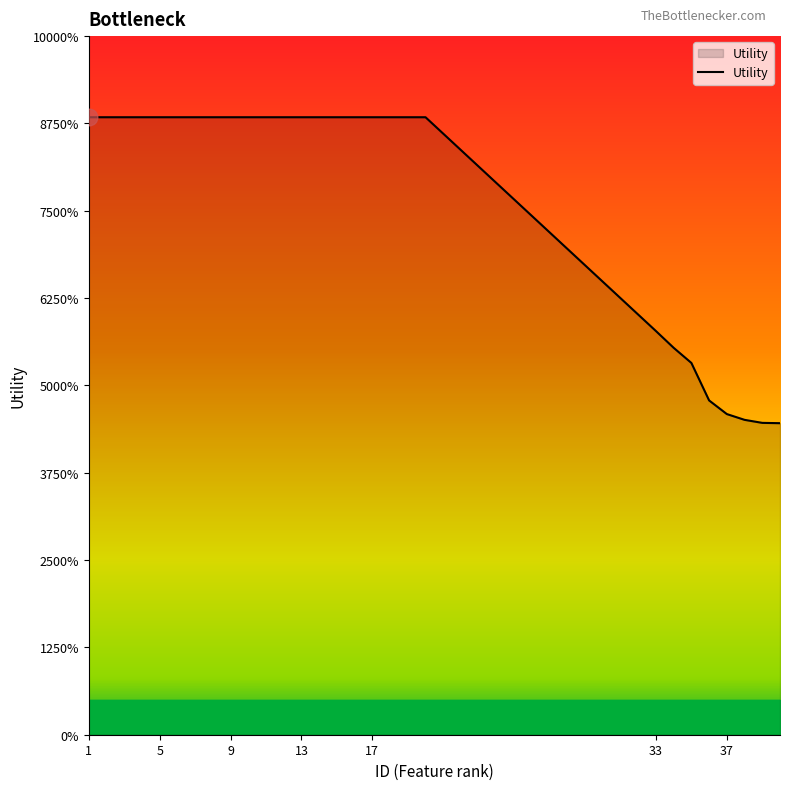

Is this an area chart (filled region under the line)?

Yes